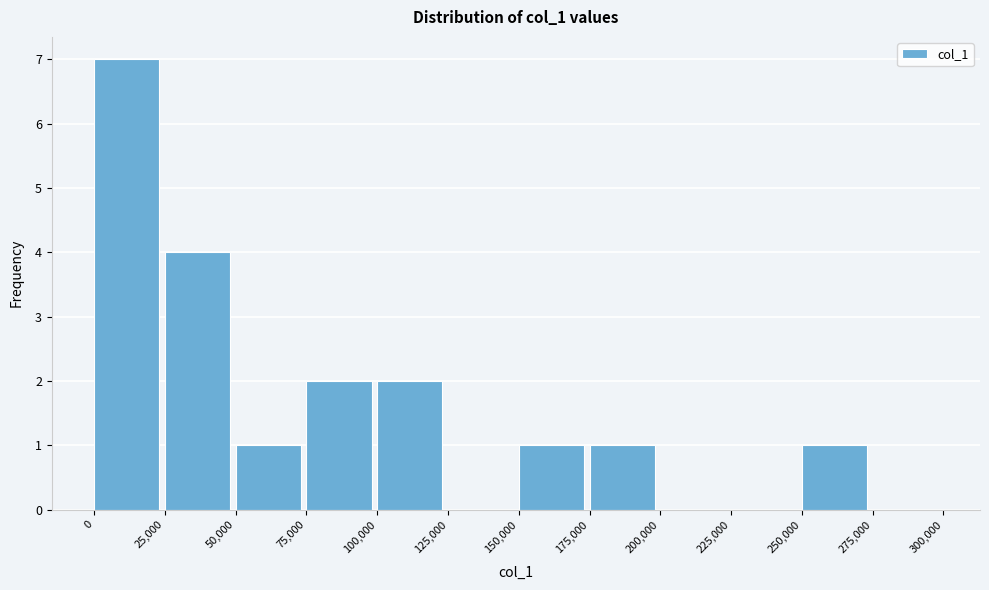

Reading left to right, transcribe this chart: for each bar, give the range it covers on the x-axis and its height. The values are not printed on the chart, so give them approximately, as read against the axis.

0 to 25,000: 7
25,000 to 50,000: 4
50,000 to 75,000: 1
75,000 to 100,000: 2
100,000 to 125,000: 2
125,000 to 150,000: 0
150,000 to 175,000: 1
175,000 to 200,000: 1
200,000 to 225,000: 0
225,000 to 250,000: 0
250,000 to 275,000: 1
275,000 to 300,000: 0